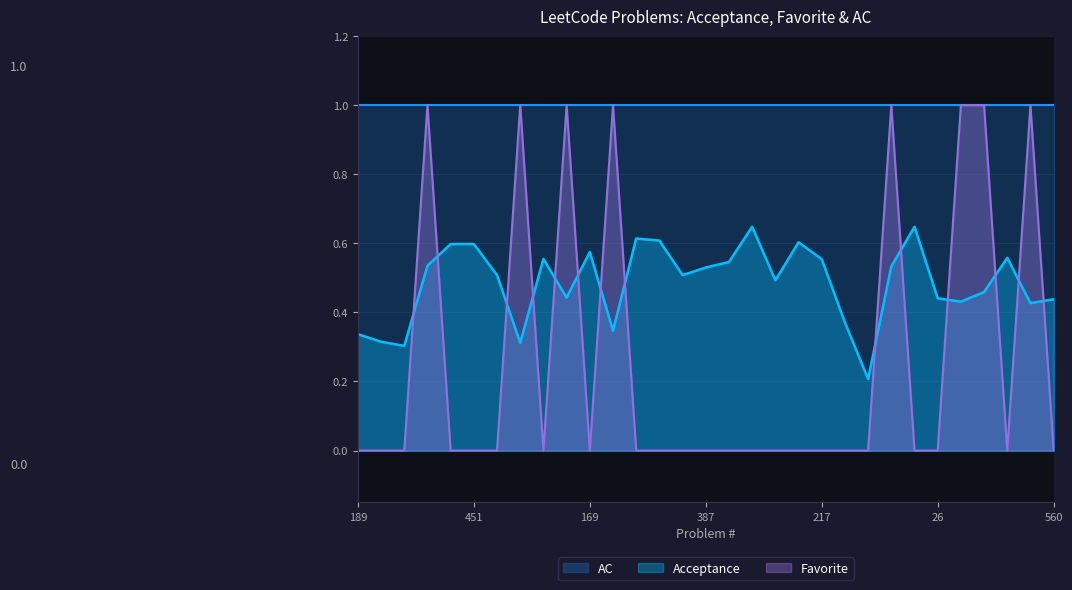

How many interior local valleys does the Acceptance series have?

9